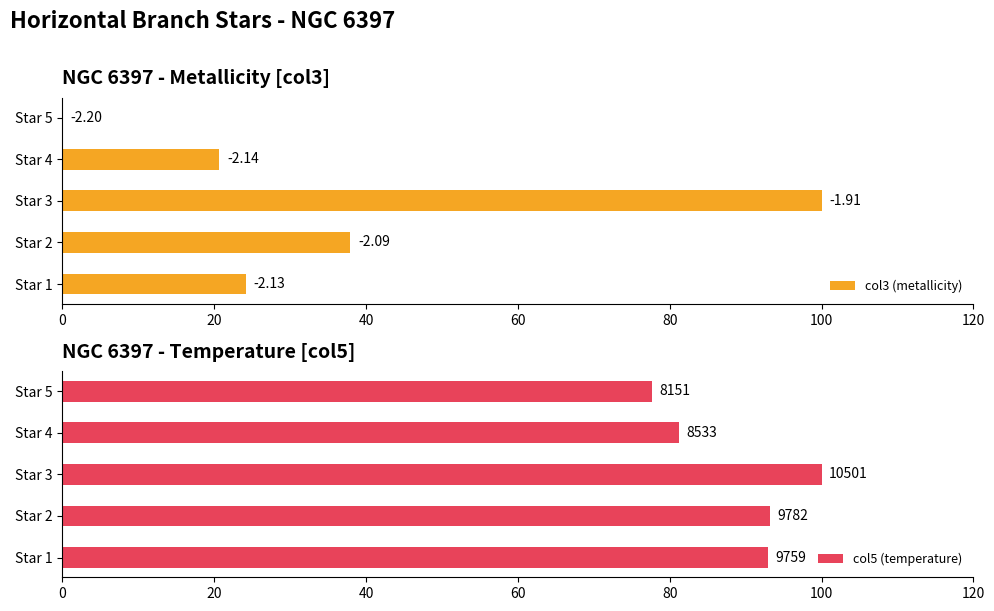

Read the col5 (temperature) value at Star 4.

81.3